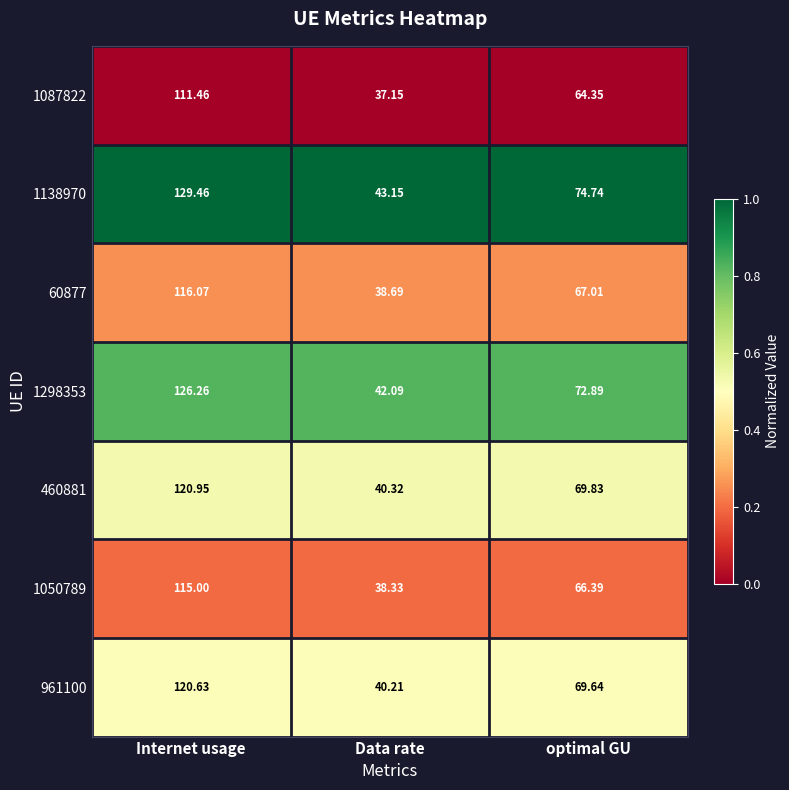

At which category does the chart reach its peak across all series?

Internet usage